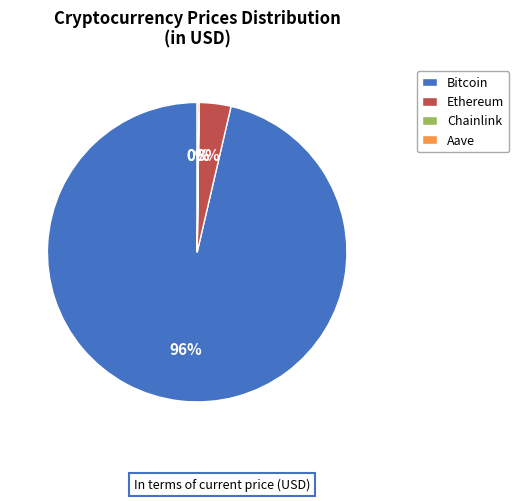

Is the sum of Bitcoin and Ethereum greater than half?

Yes